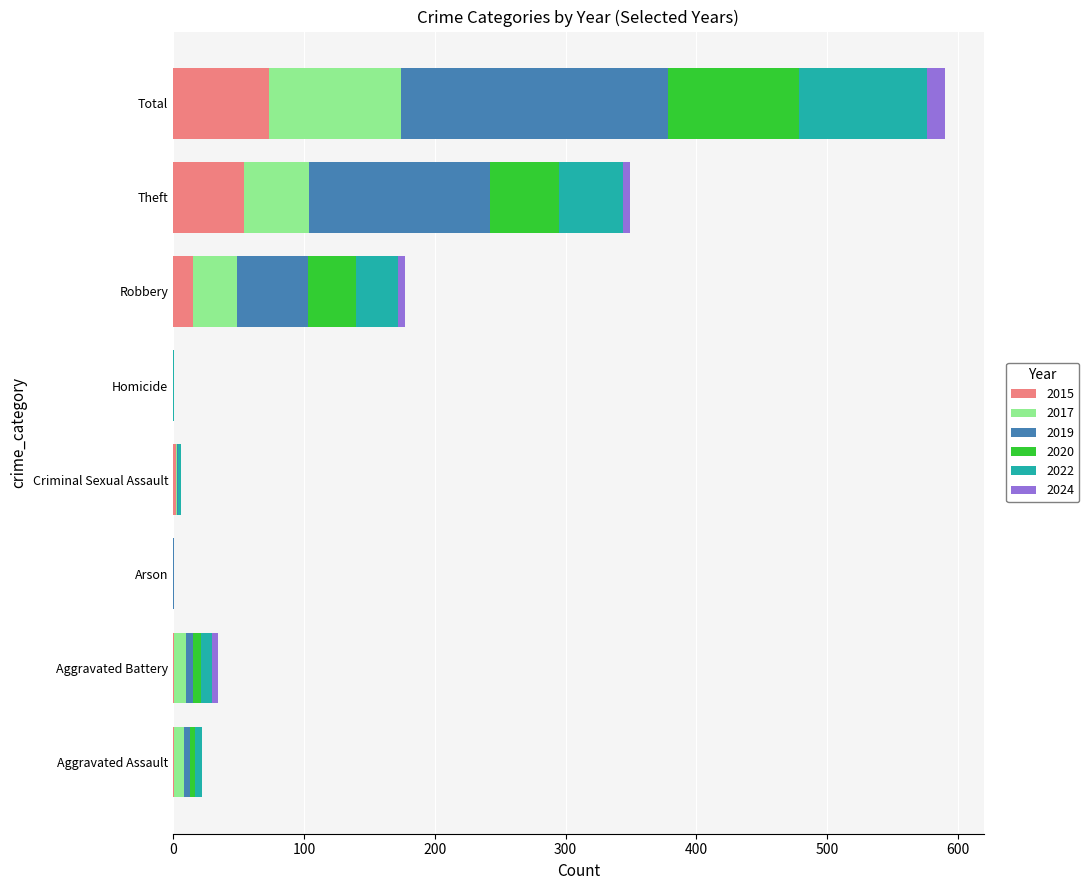

What is the total value across all series at Total?

590